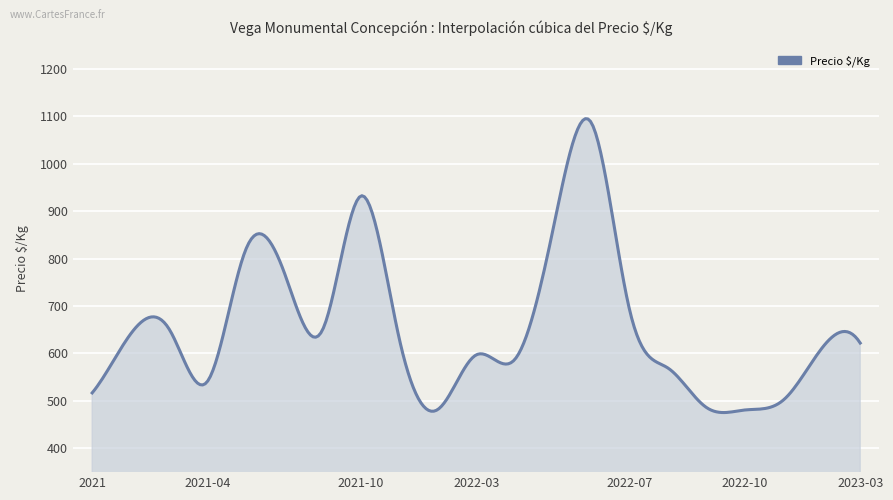

What is the difference between the maximum and minimum values?

619.2